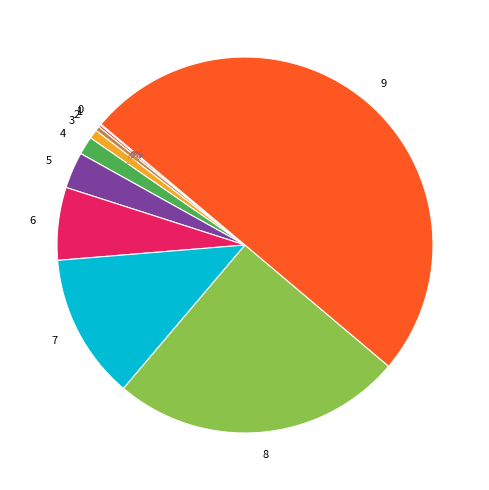

True or false: 8 accounts for 25% of the total.

True